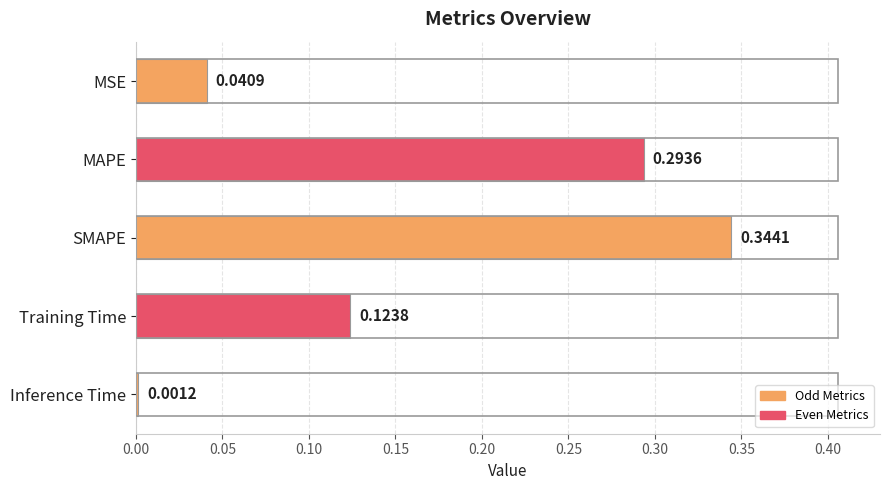

How many series are shown in this chart?

1